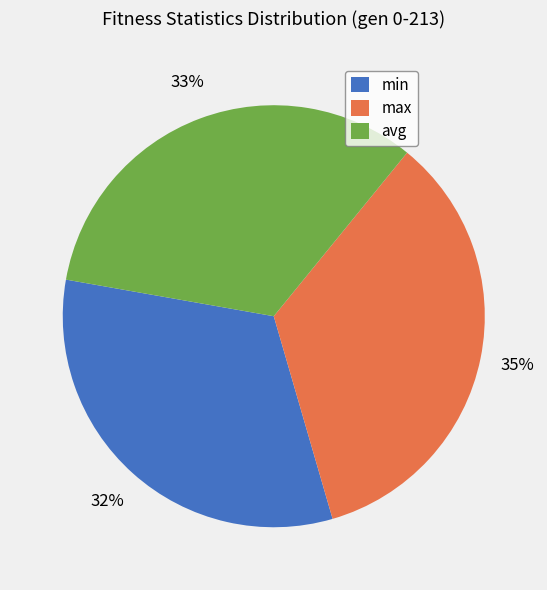

Is there a majority slice in this chart?

No